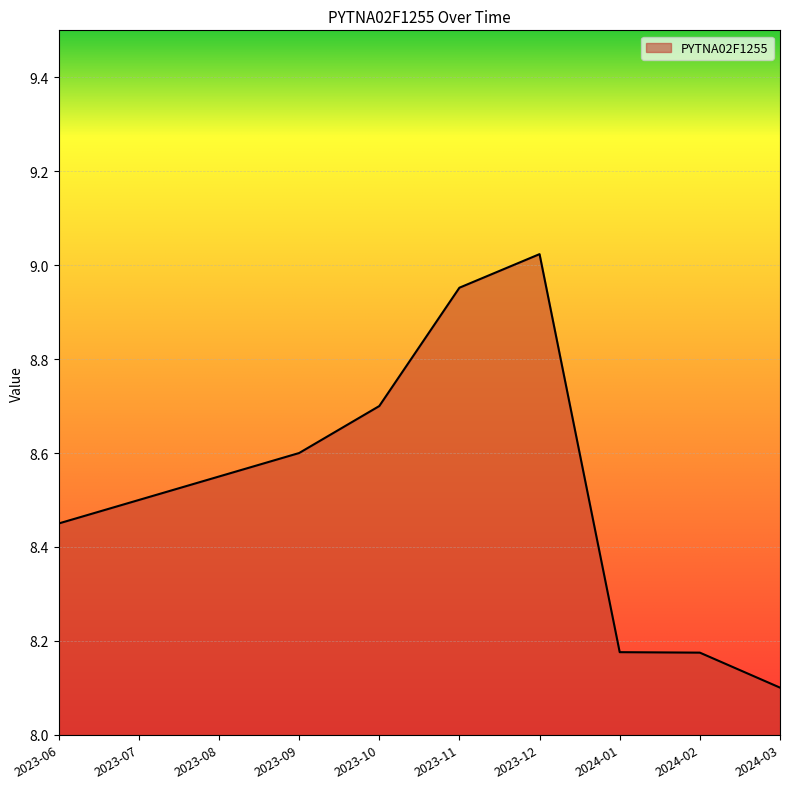

What is the difference between the second highest and second lowest values?

0.8